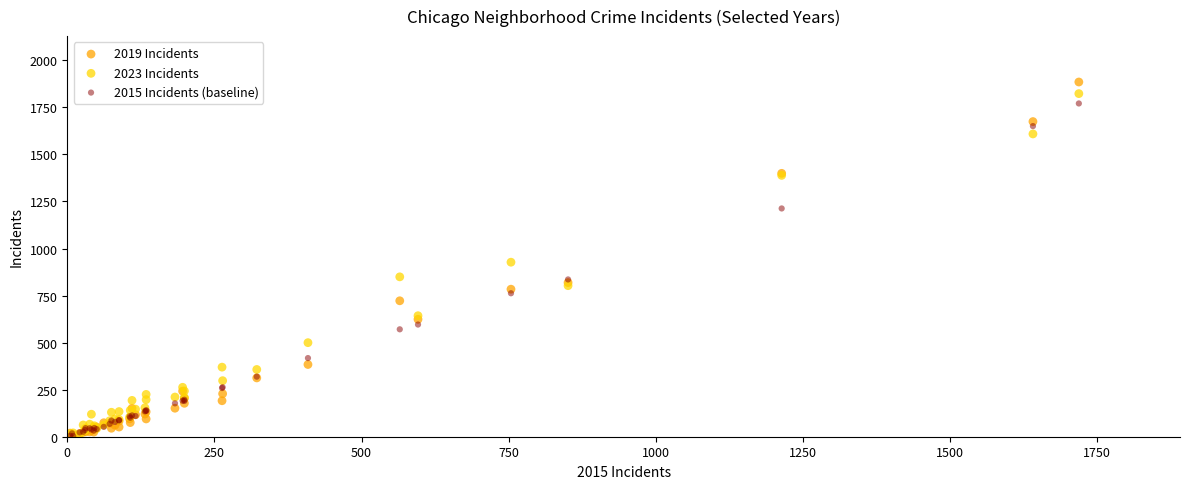

What are all the series names shown in the legend?

2019 Incidents, 2023 Incidents, 2015 Incidents (baseline)